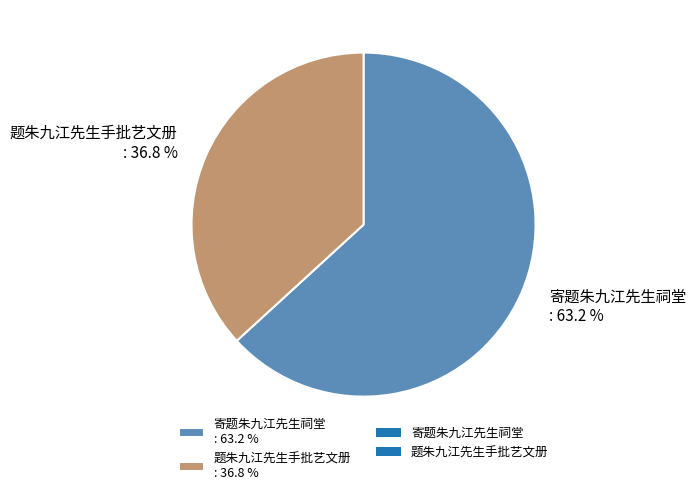

True or false: 题朱九江先生手批艺文册 accounts for 37% of the total.

True